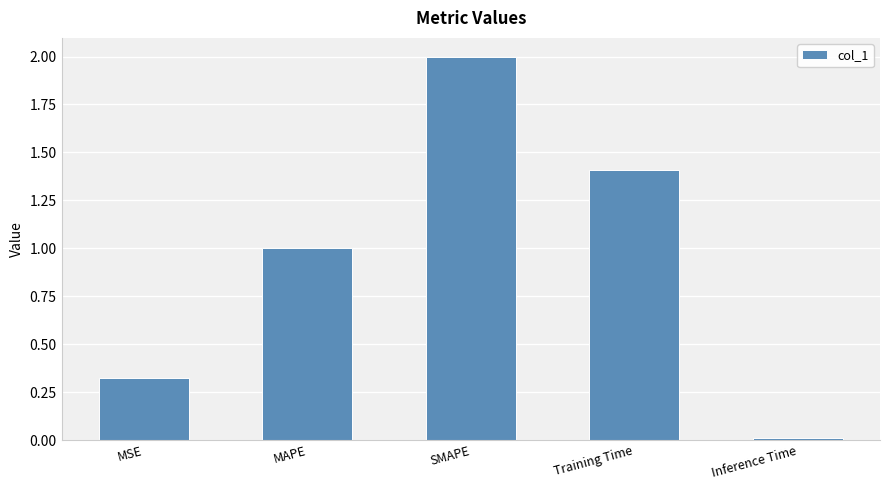

Which has a higher value, SMAPE or MSE?

SMAPE